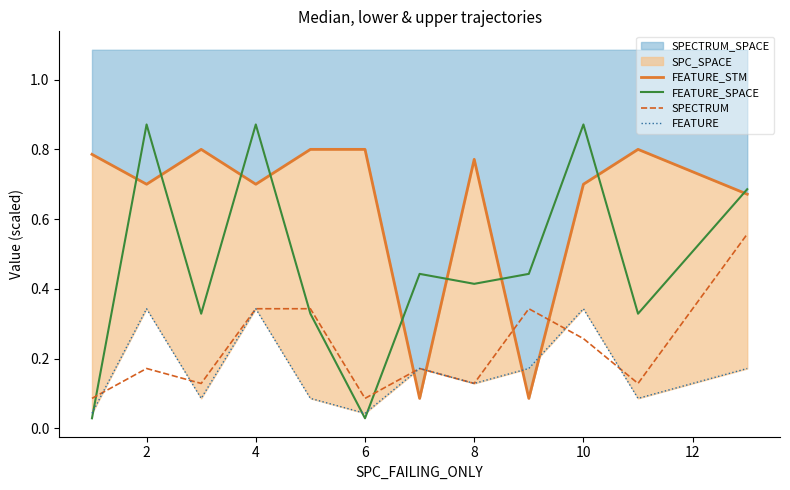

Does the chart display data point markers on the line(s)?

No